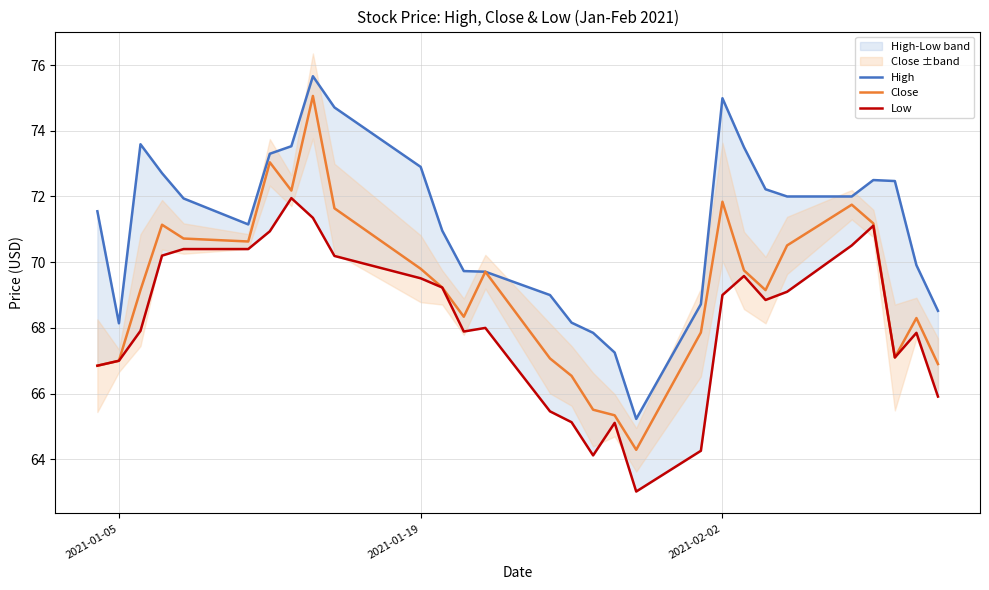

What is the highest value of the Close series?

75.1